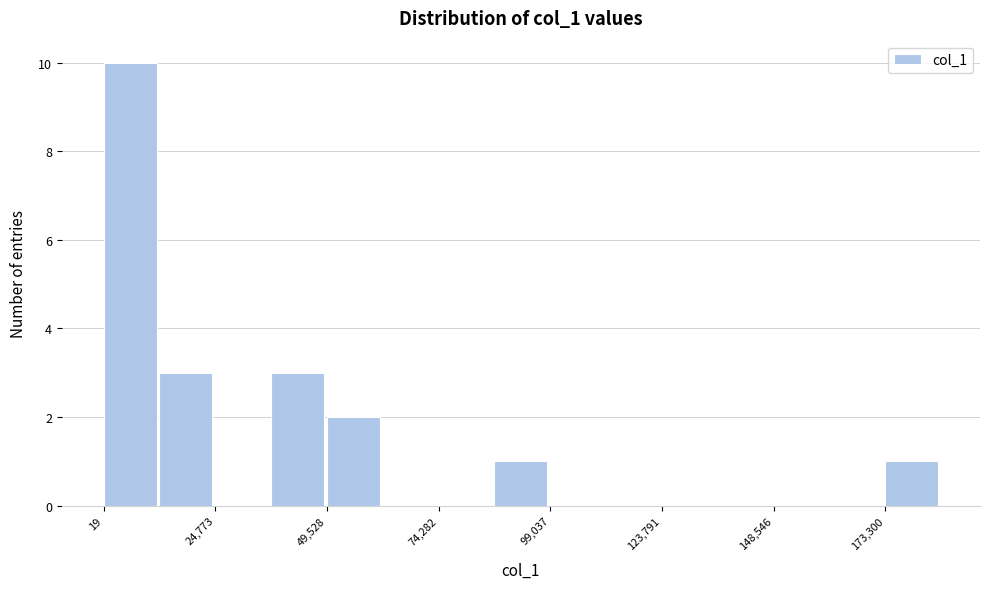

Read against the x-axis, roughly where is the centre of the tallest bar?

5000